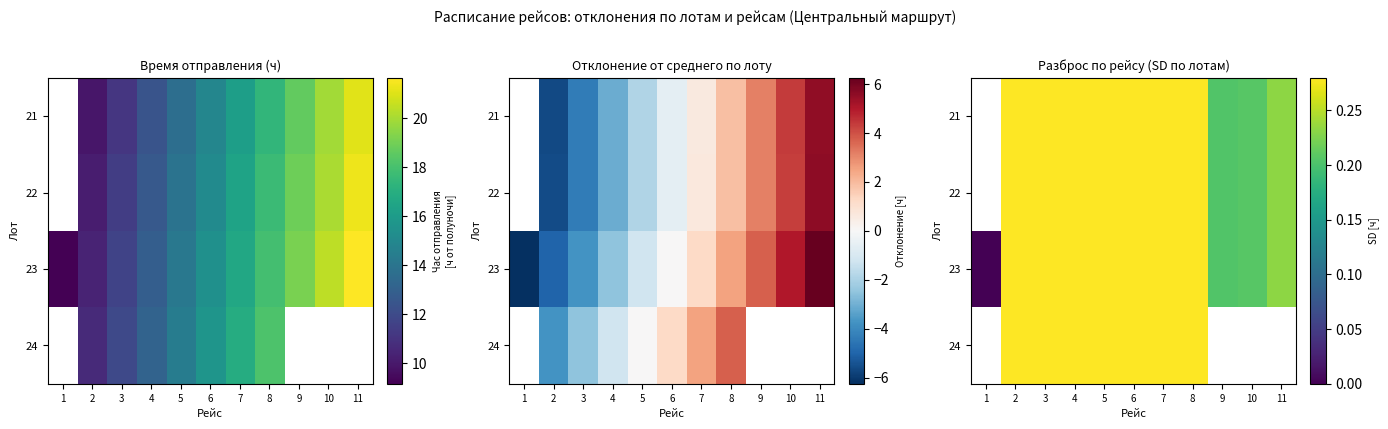

What is the sum of the 23 values at 4 and 10?

0.5